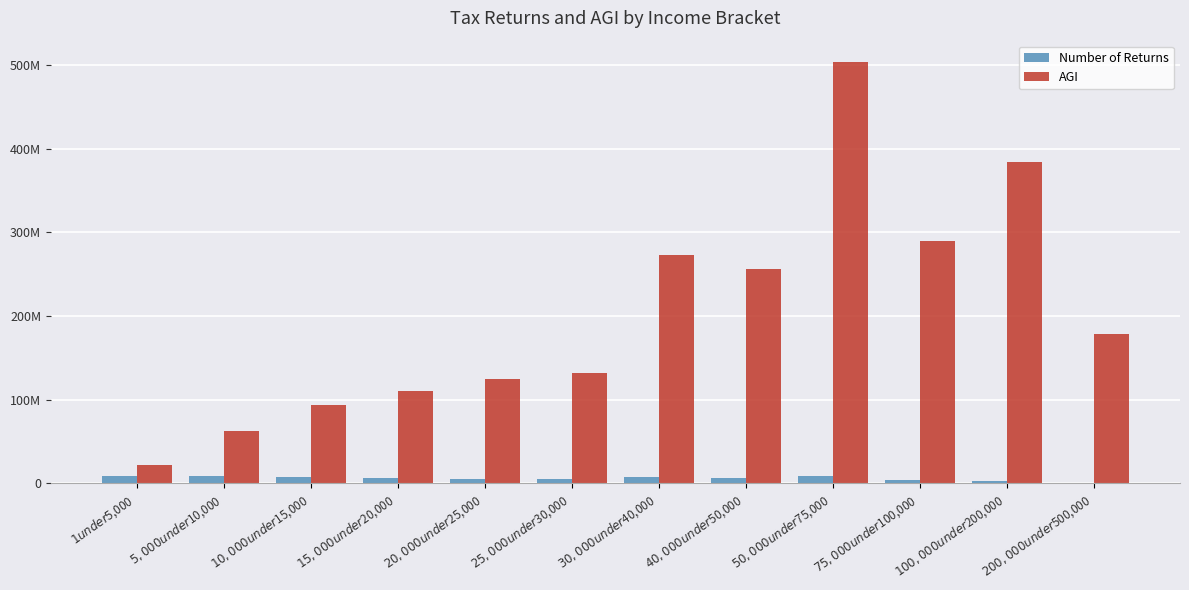

What are all the series names shown in the legend?

Number of Returns, AGI